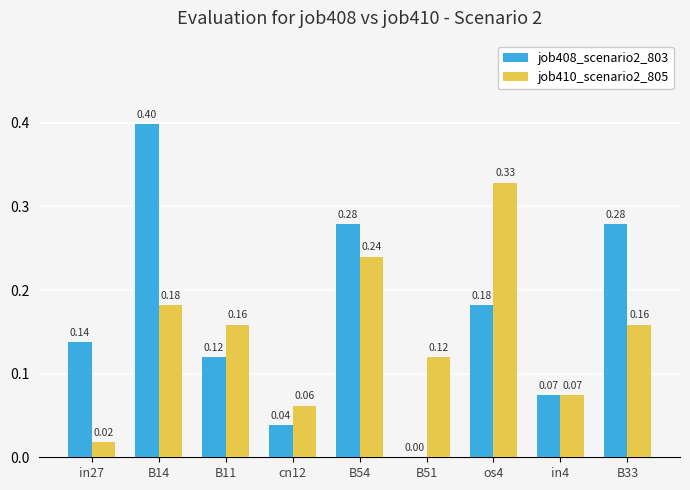

What are all the series names shown in the legend?

job408_scenario2_803, job410_scenario2_805